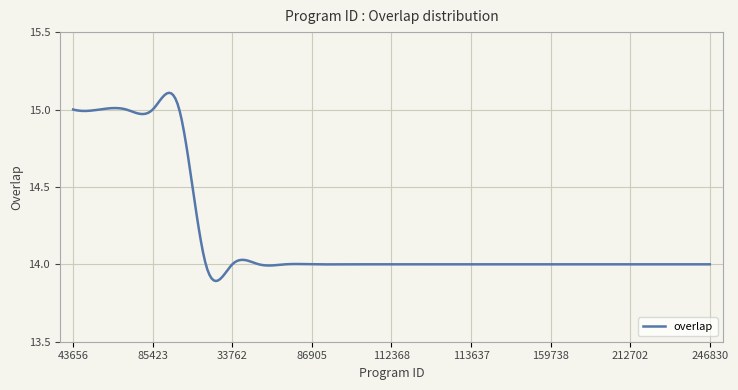

What is the difference between the maximum and minimum values?

1.2